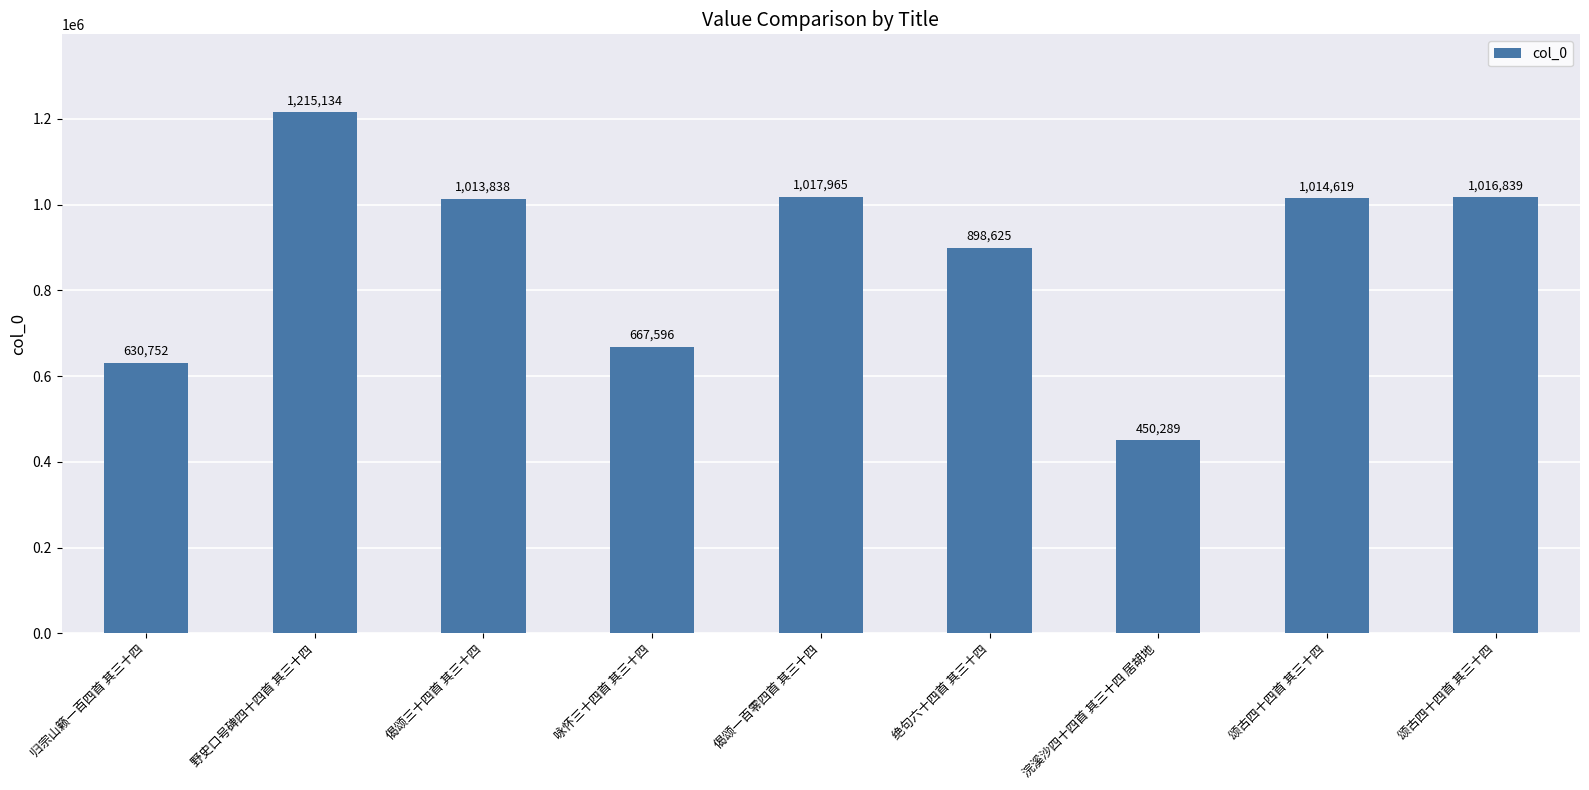

How many bars are there in total?

9